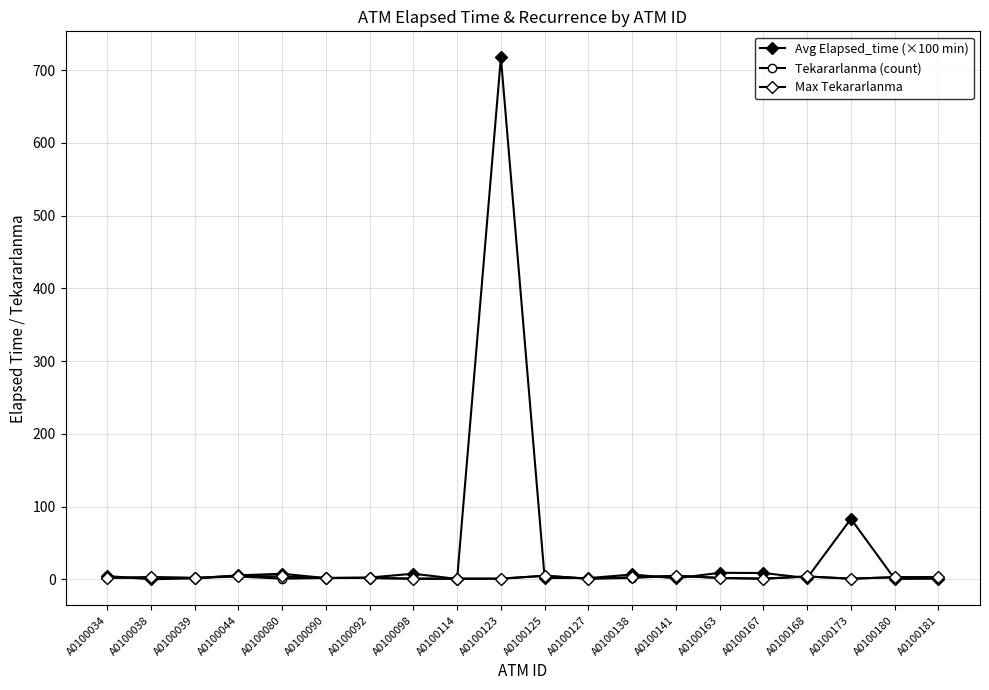

Reading right to left, extract all data points from this chart.

Avg Elapsed_time (×100 min): A0100181=0.9	A0100180=0.7	A0100173=83.2	A0100168=1.9	A0100167=8.8	A0100163=9.1	A0100141=1.4	A0100138=6.8	A0100127=1.8	A0100125=2.0	A0100123=717.5	A0100114=0.7	A0100098=7.8	A0100092=2.6	A0100090=1.8	A0100080=7.8	A0100044=5.6	A0100039=1.4	A0100038=0.1	A0100034=4.6
Tekararlanma (count): A0100181=3.0	A0100180=3.0	A0100173=1.0	A0100168=4.0	A0100167=1.0	A0100163=2.0	A0100141=5.0	A0100138=2.0	A0100127=1.0	A0100125=5.0	A0100123=1.0	A0100114=1.0	A0100098=1.0	A0100092=2.0	A0100090=2.0	A0100080=1.0	A0100044=4.0	A0100039=2.0	A0100038=3.0	A0100034=2.0
Max Tekararlanma: A0100181=3.0	A0100180=3.0	A0100173=1.0	A0100168=4.0	A0100167=1.0	A0100163=2.0	A0100141=5.0	A0100138=3.0	A0100127=1.0	A0100125=5.0	A0100123=1.0	A0100114=1.0	A0100098=1.0	A0100092=2.0	A0100090=2.0	A0100080=4.0	A0100044=5.0	A0100039=2.0	A0100038=3.0	A0100034=2.0